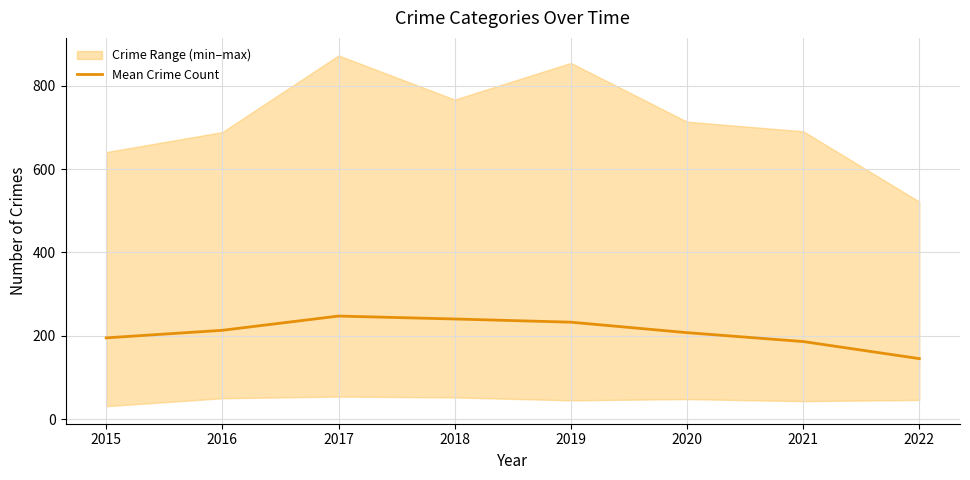

How many data points are less than 213?

4